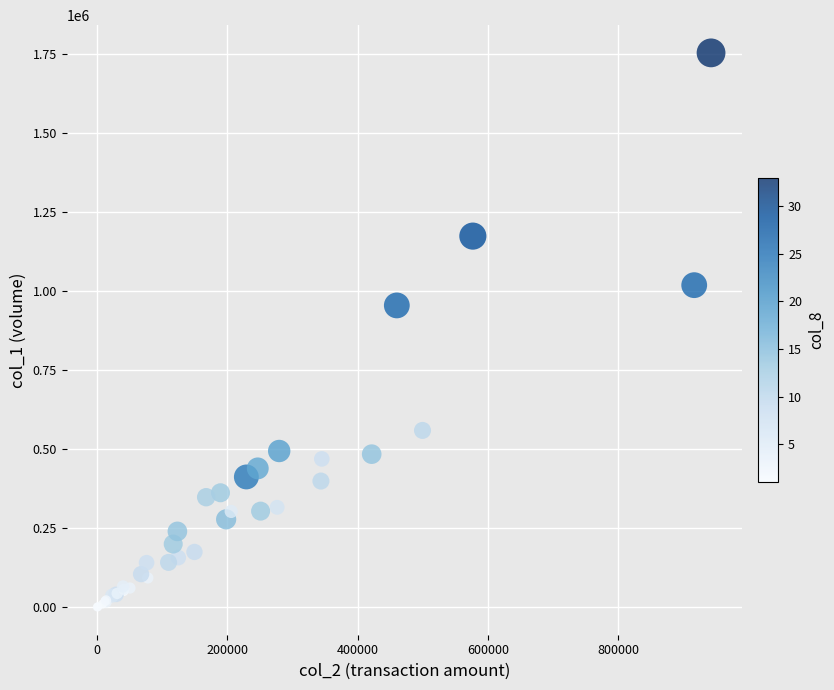

What Y value in the scatter plot is closest to 876500?

954000